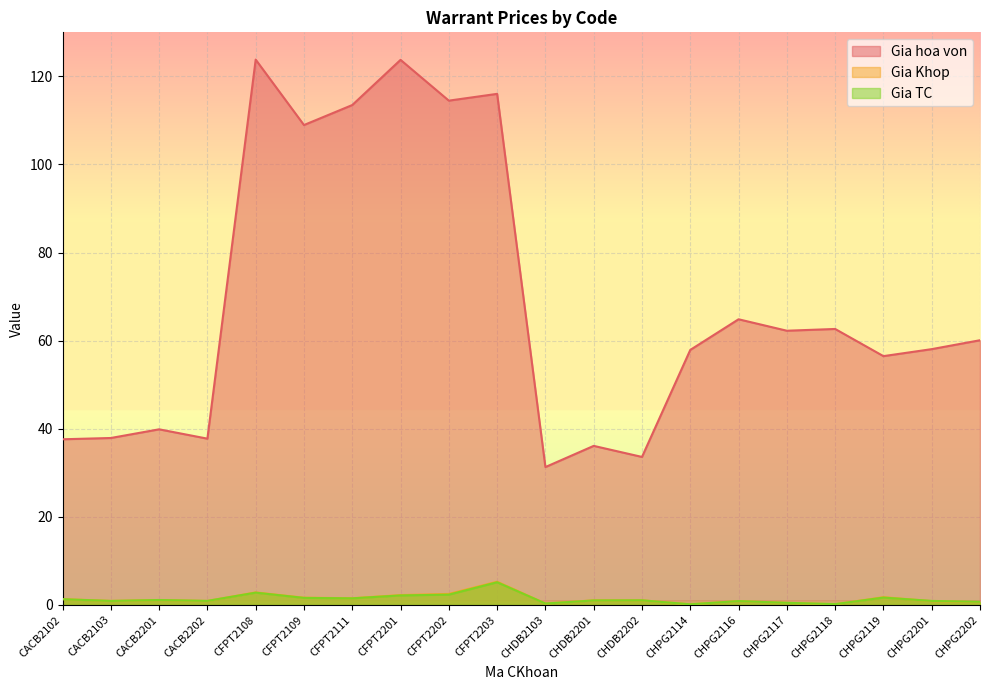

How many data points does each series have?

20